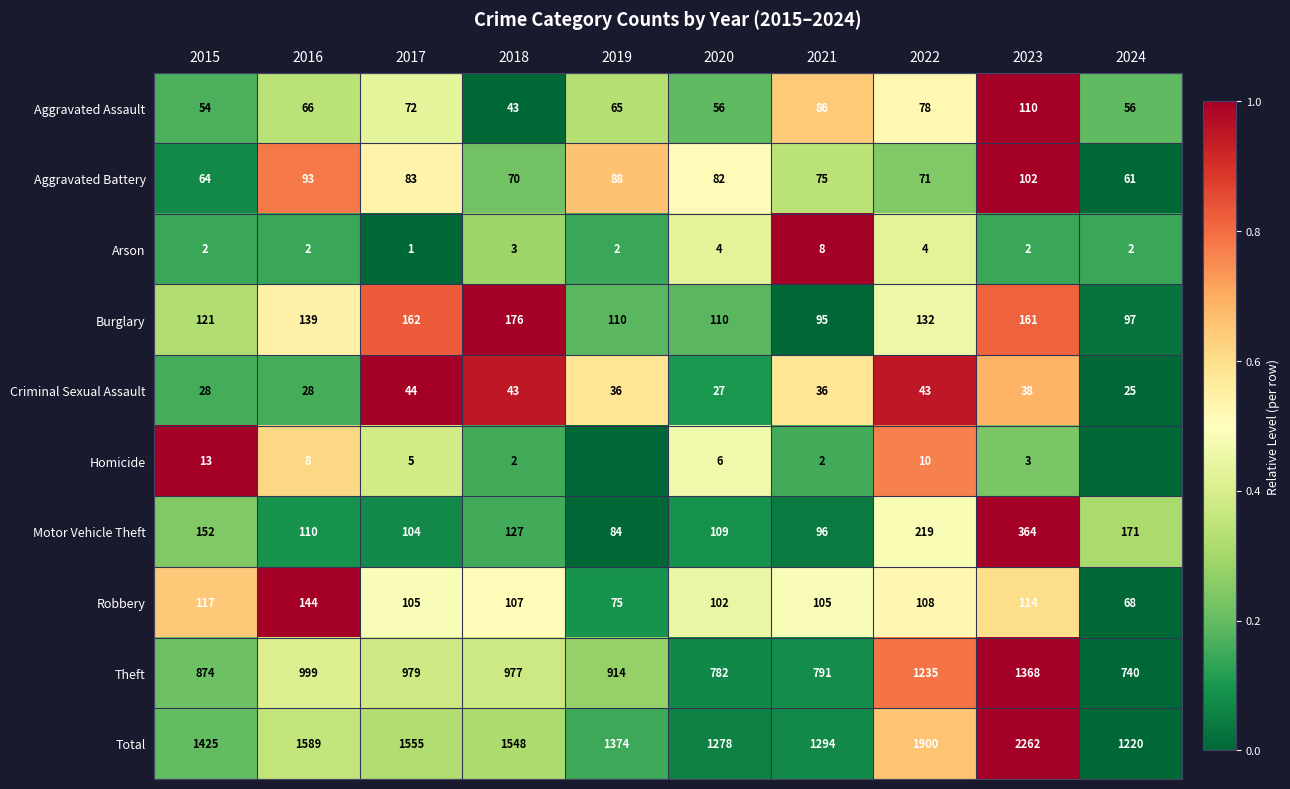

Count the number of categories in the chart.

10